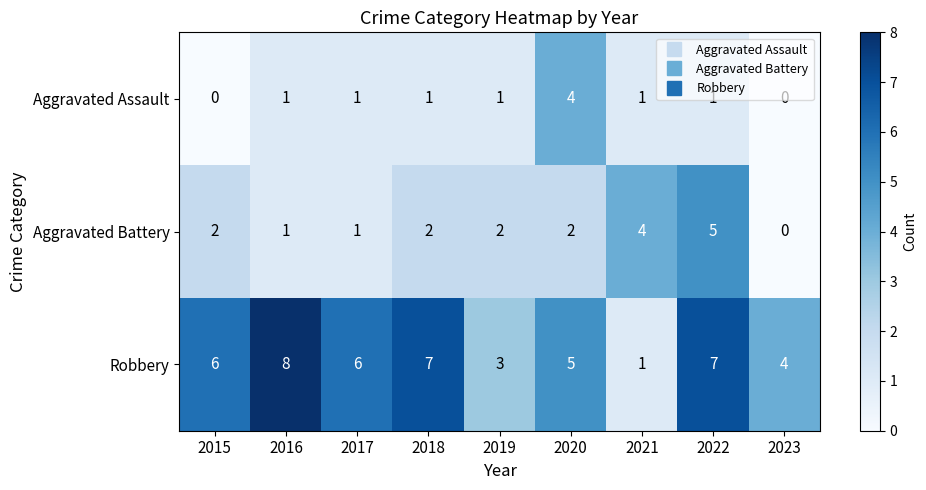

Which label corresponds to the largest value in the chart?

2016